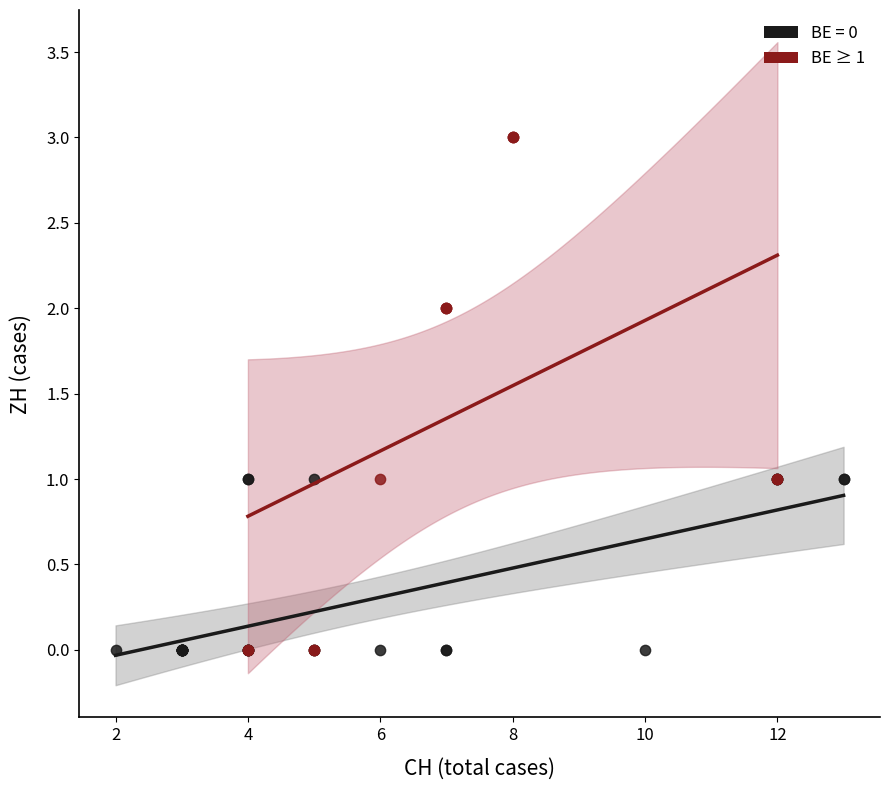

Which series has the widest spread of Y values?

BE ≥ 1